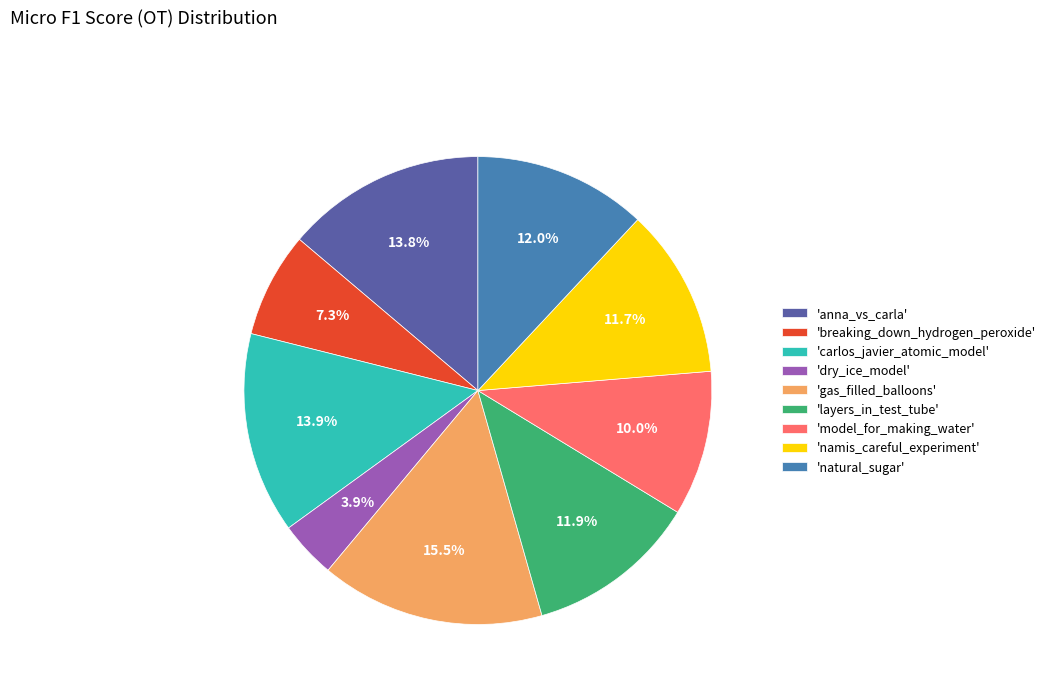

How many slices are in this pie chart?

9